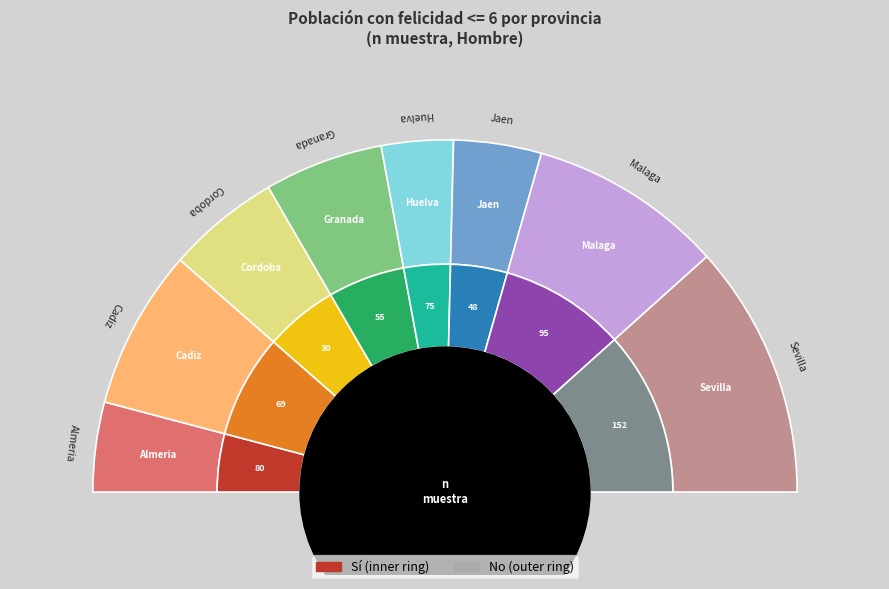

Is it true that Granada is 9% of the pie?

True